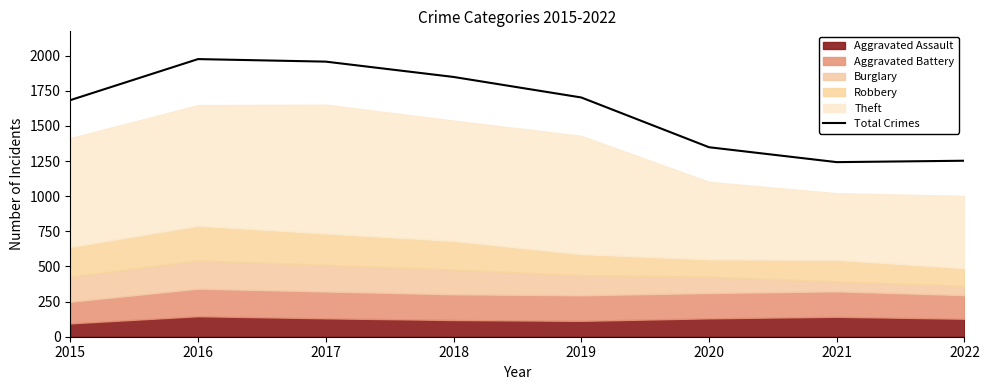

List the labels in order of value, smallest first.

2021, 2022, 2020, 2015, 2019, 2018, 2017, 2016